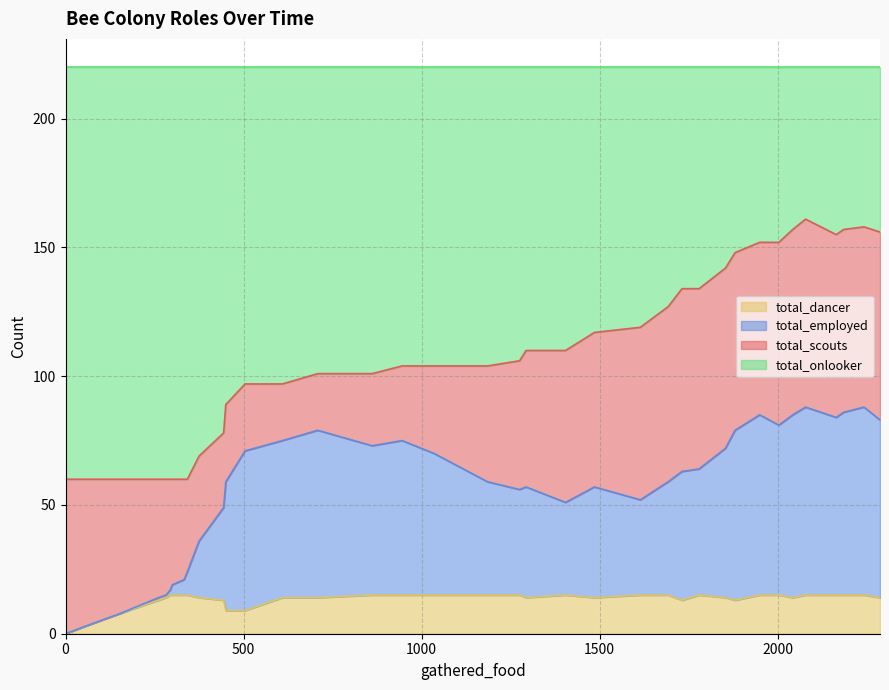

The total_onlooker series shows 42 at 25.1. True or false?

False